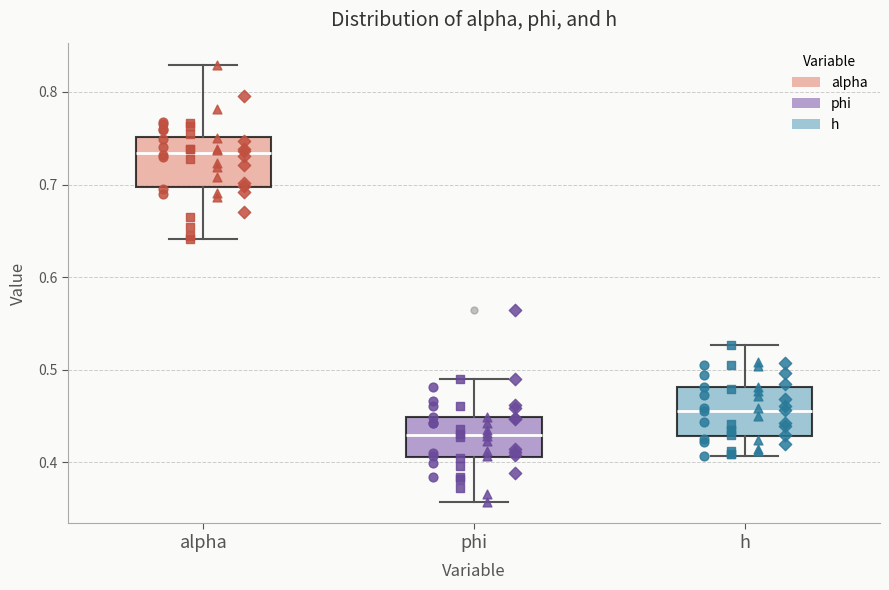

Reading left to right, transcribe this box plot: for each box, give where its median line is, the range the box spans, and where its two whiskers end, as read against the y-axis. The values are not printed on the chart, so give them approximately, as read against the axis.

alpha: median 0.73, box 0.70 to 0.75, whiskers 0.64 to 0.83
phi: median 0.43, box 0.41 to 0.45, whiskers 0.36 to 0.49
h: median 0.46, box 0.43 to 0.48, whiskers 0.41 to 0.53